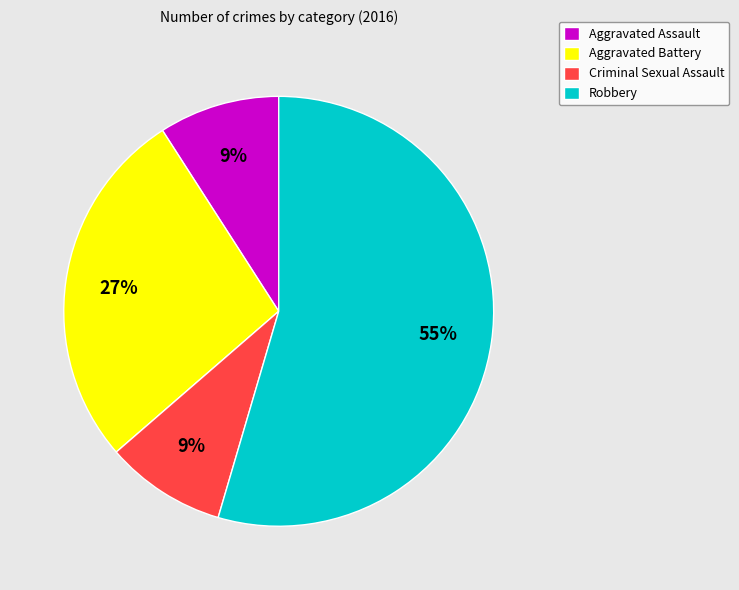

To the nearest percent, what percentage of the pie is Criminal Sexual Assault?

9%